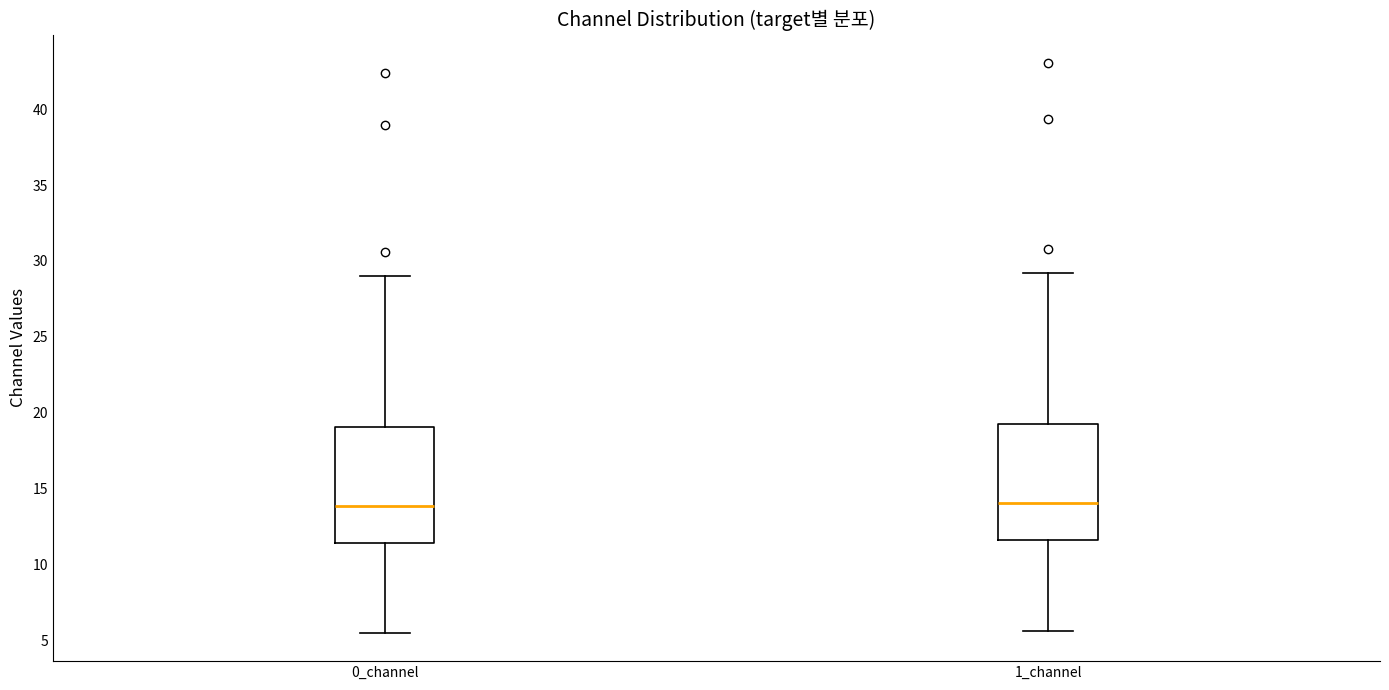

Reading left to right, transcribe this box plot: for each box, give where its median line is, the range the box spans, and where its two whiskers end, as read against the y-axis. The values are not printed on the chart, so give them approximately, as read against the axis.

0_channel: median 14.0, box 11.5 to 19.0, whiskers 5.5 to 29.0
1_channel: median 14.0, box 11.5 to 19.0, whiskers 5.5 to 29.0